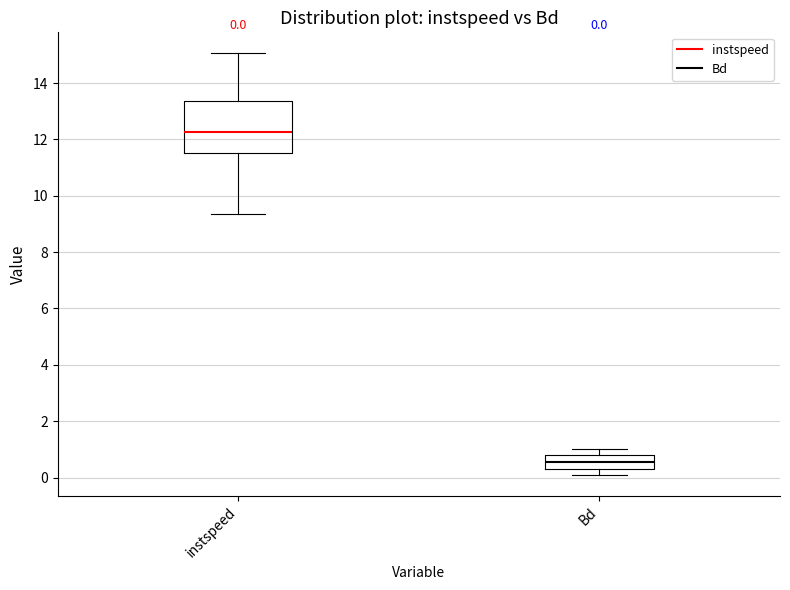

Which box's median line is the highest?

instspeed